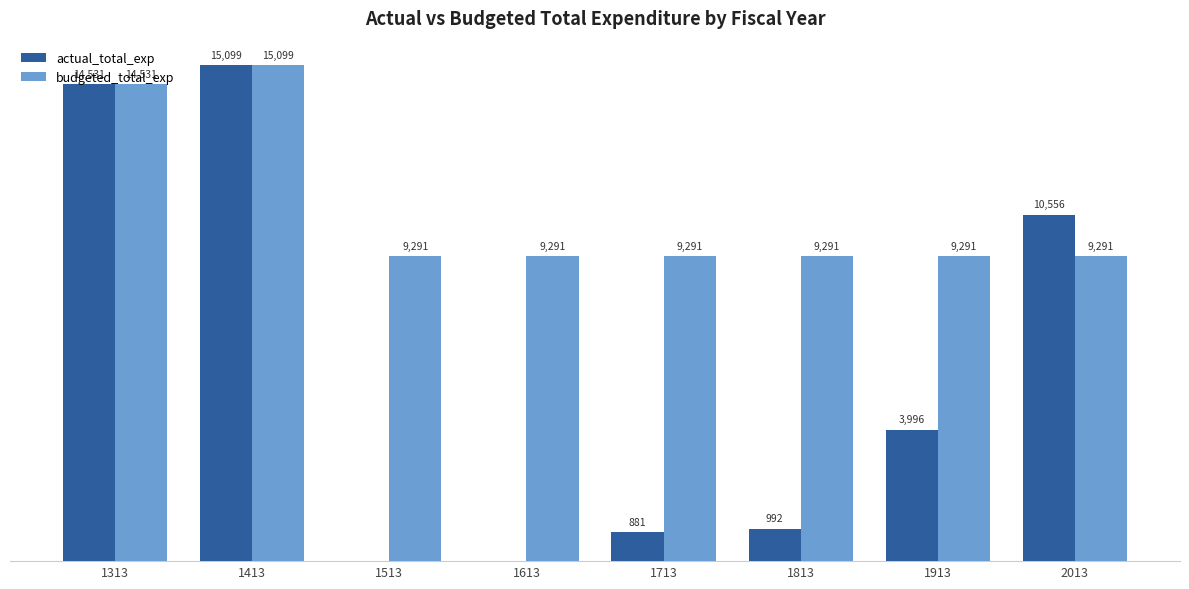

Which series has the largest total across all categories?

budgeted_total_exp